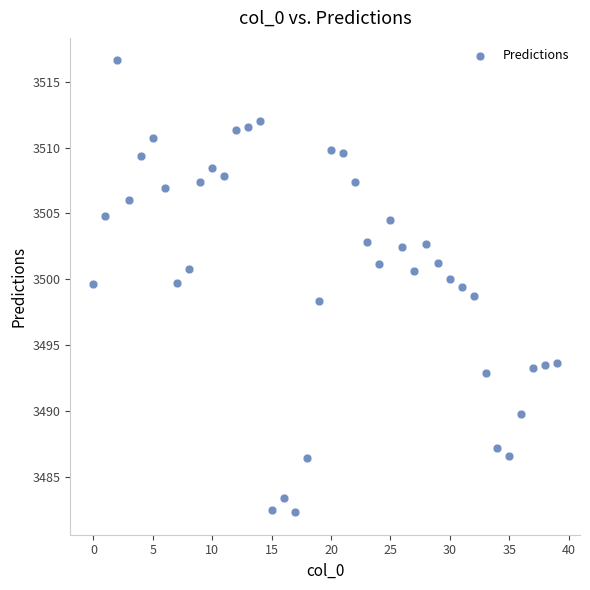

What is the range of Y values (max minus min)?

34.3